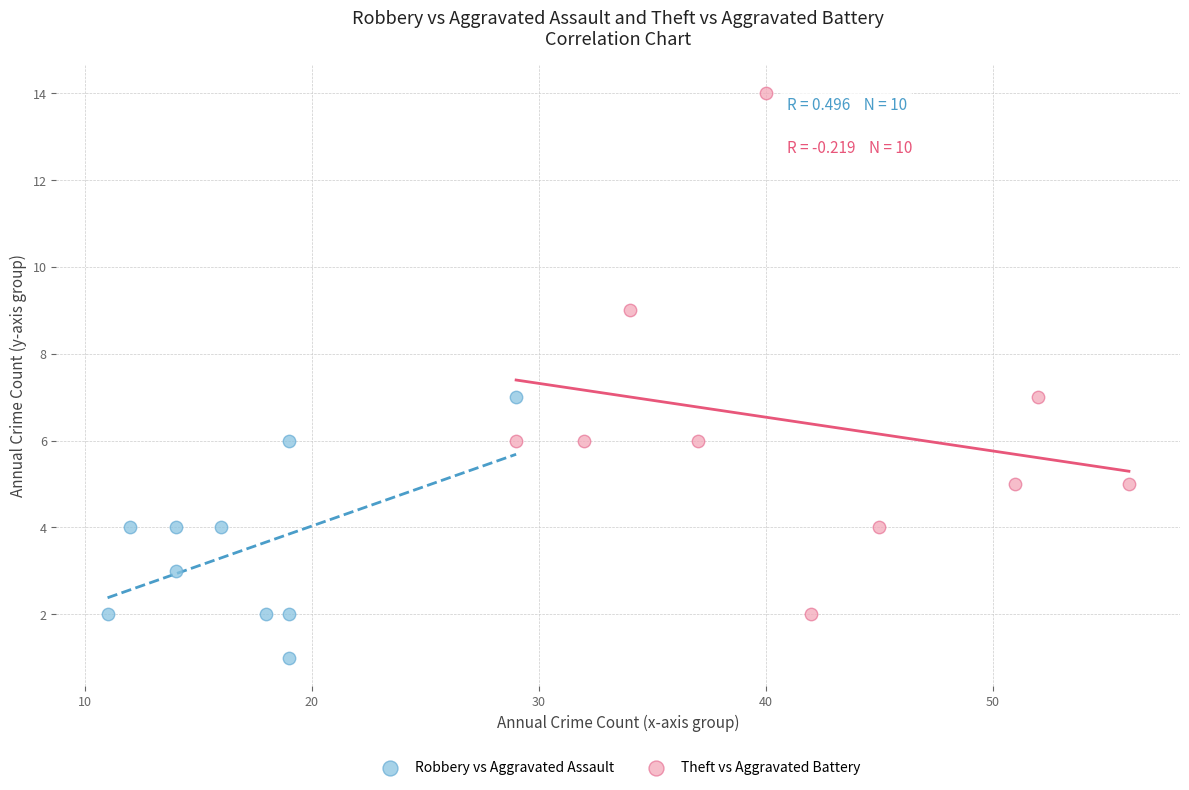

What are all the series names shown in the legend?

Robbery vs Aggravated Assault, Theft vs Aggravated Battery